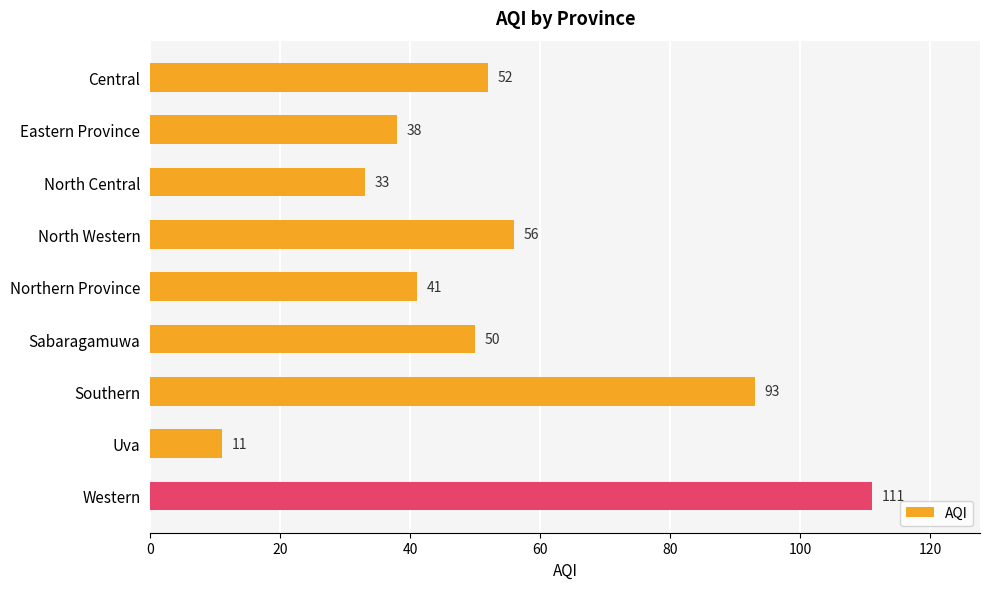

Reading top to bottom, what are all the values shown in this chart?

52	38	33	56	41	50	93	11	111